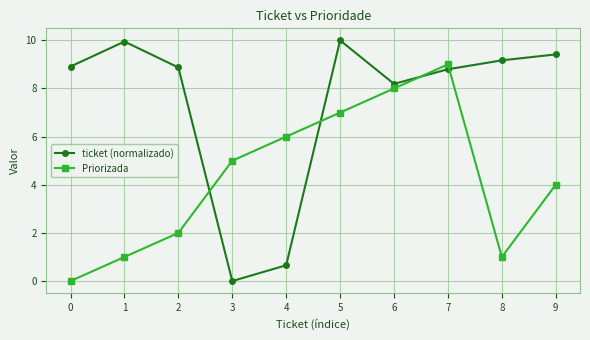

Is this an area chart (filled region under the line)?

No